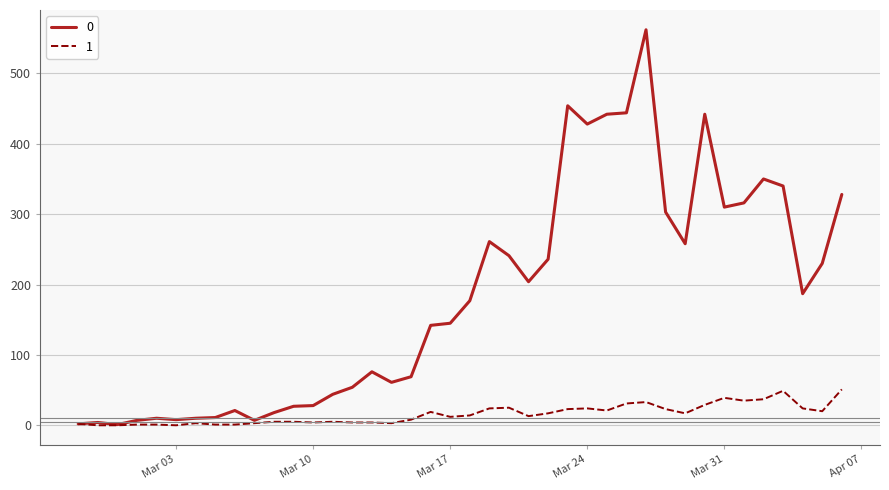

List the series in order of their peak value, lowest first.

1, 0